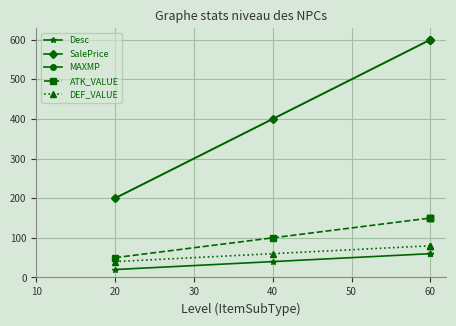

Which series has the largest total across all categories?

SalePrice